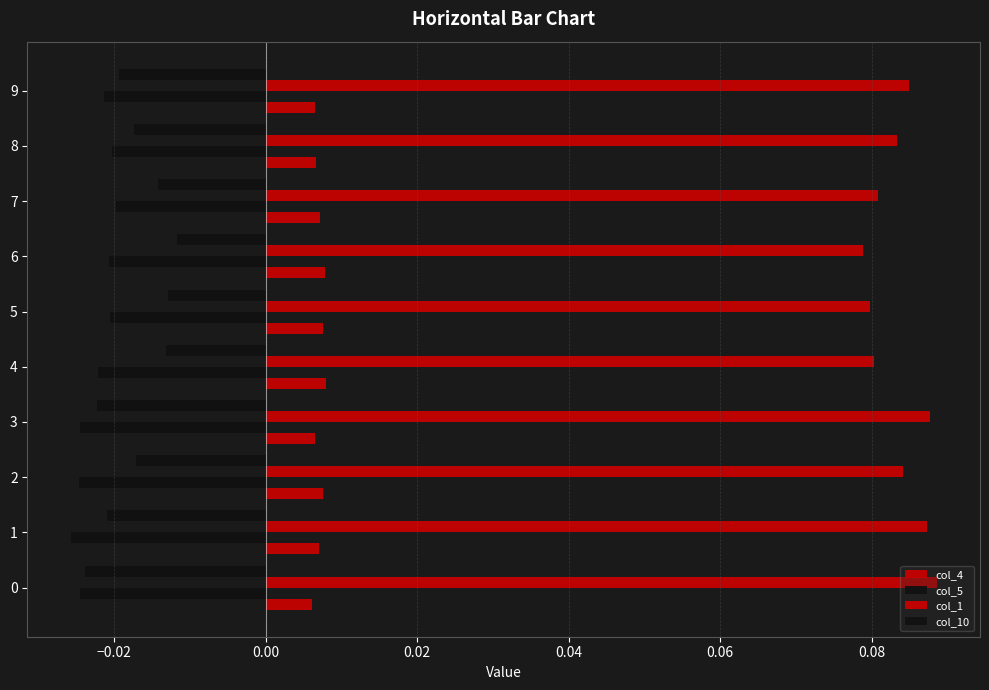

How many distinct data groups are displayed?

4